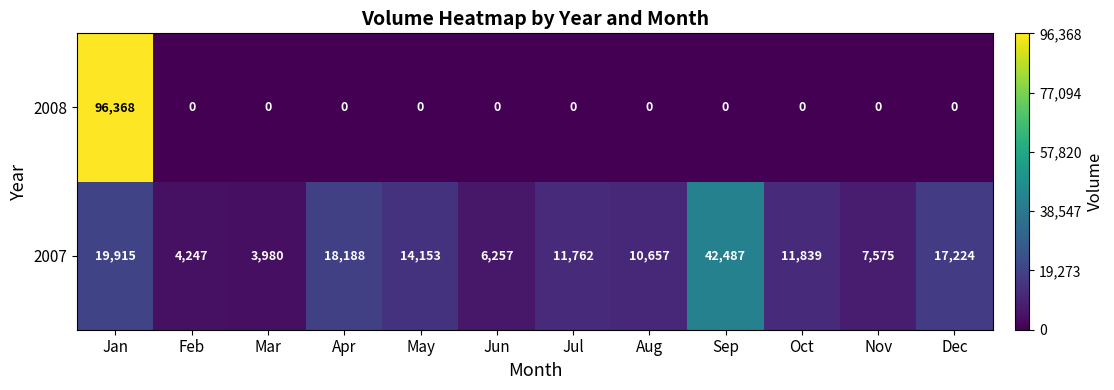

What is the average value of the 2008 series?

8031